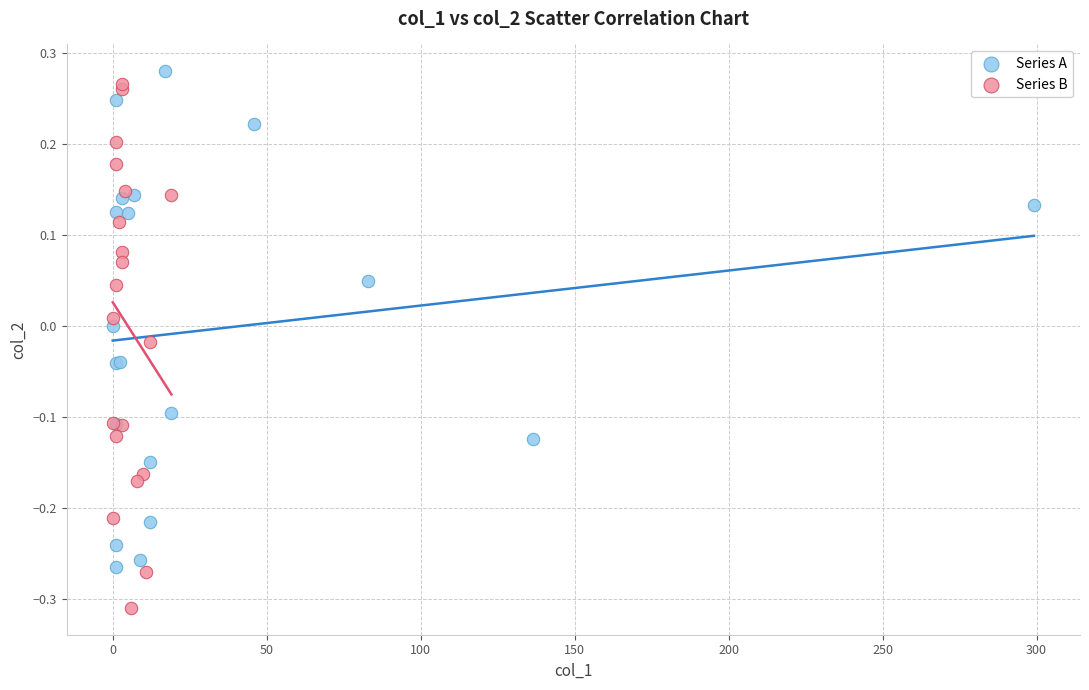

Which series reaches the minimum Y coordinate?

Series B